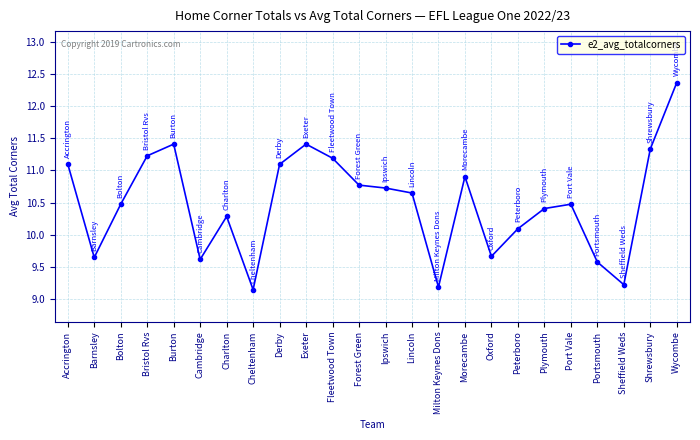

What is the difference between the maximum and minimum values?

3.2